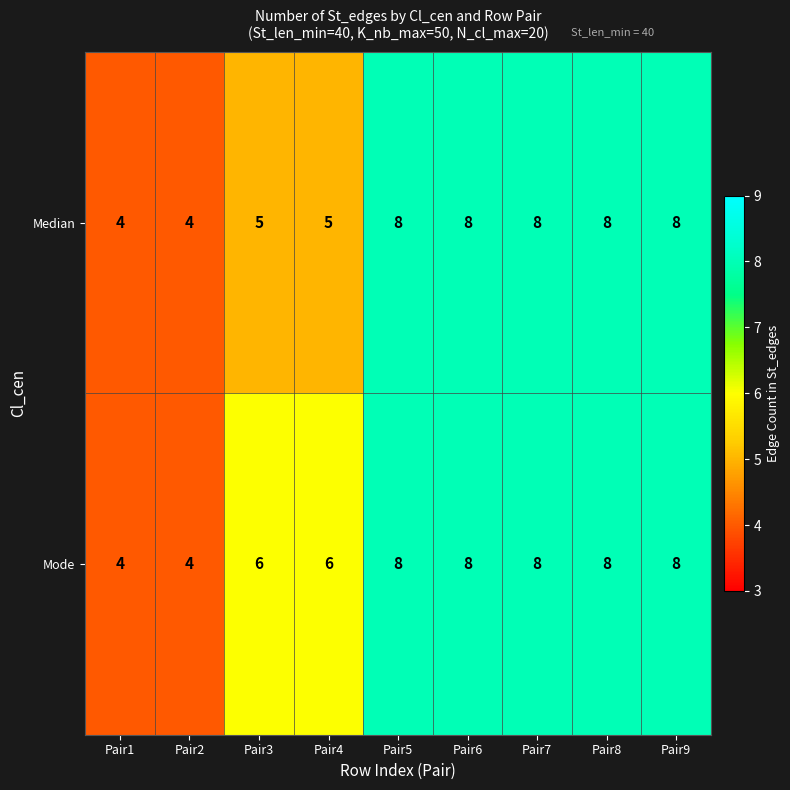

What is the spread (max minus min) of values at Pair3?

1